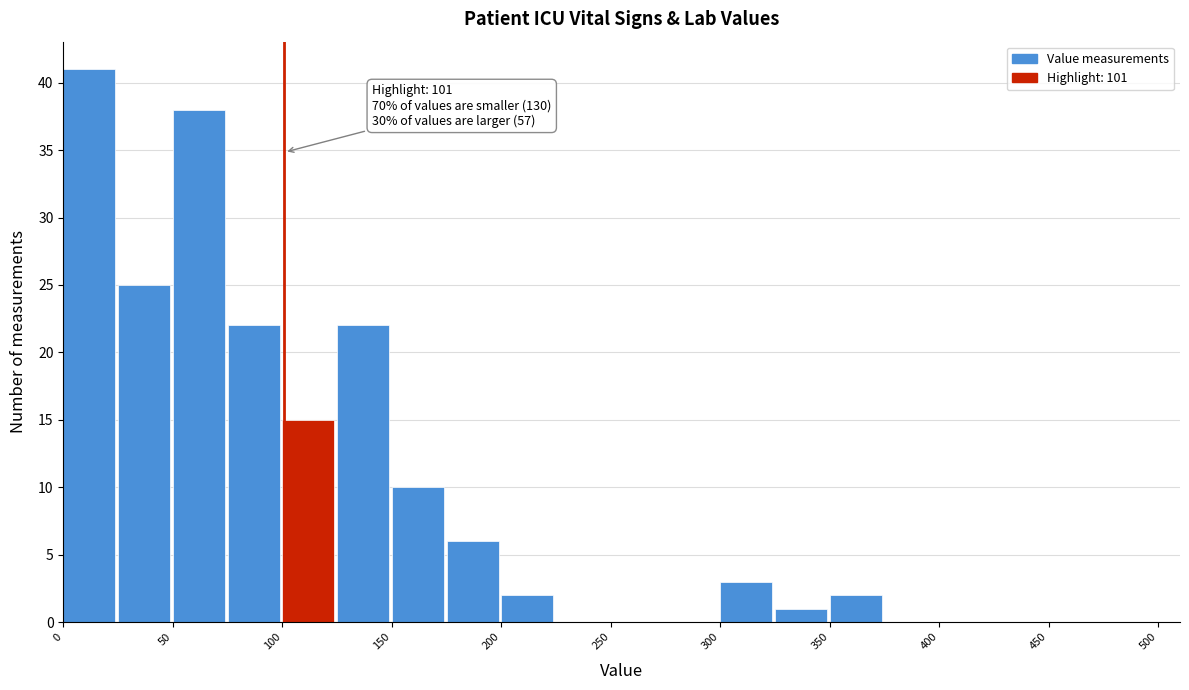

Which range on the x-axis has the tallest bar?

0 to 25